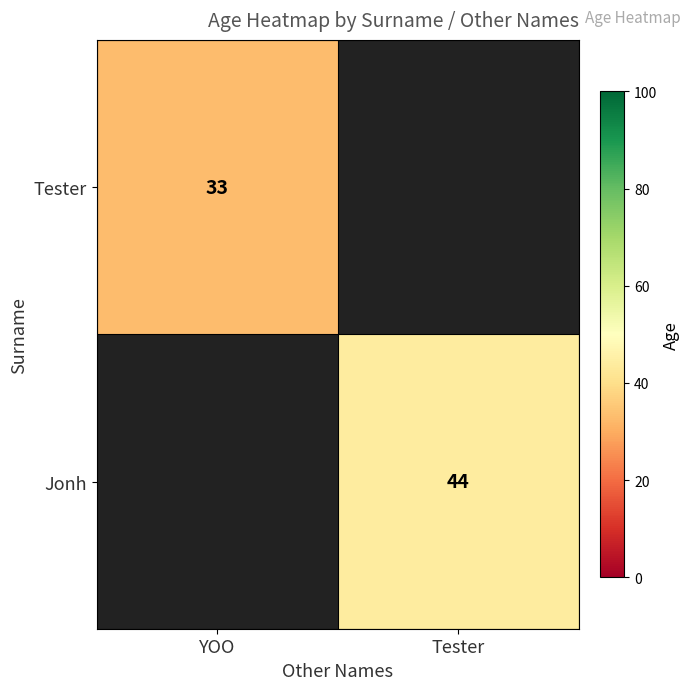

True or false: Jonh has a value of 44 at Tester.

True